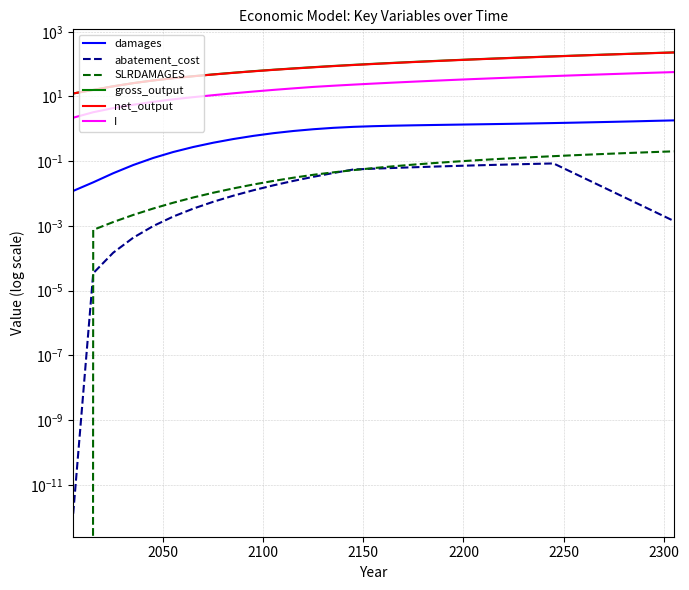

How many series are shown in this chart?

6